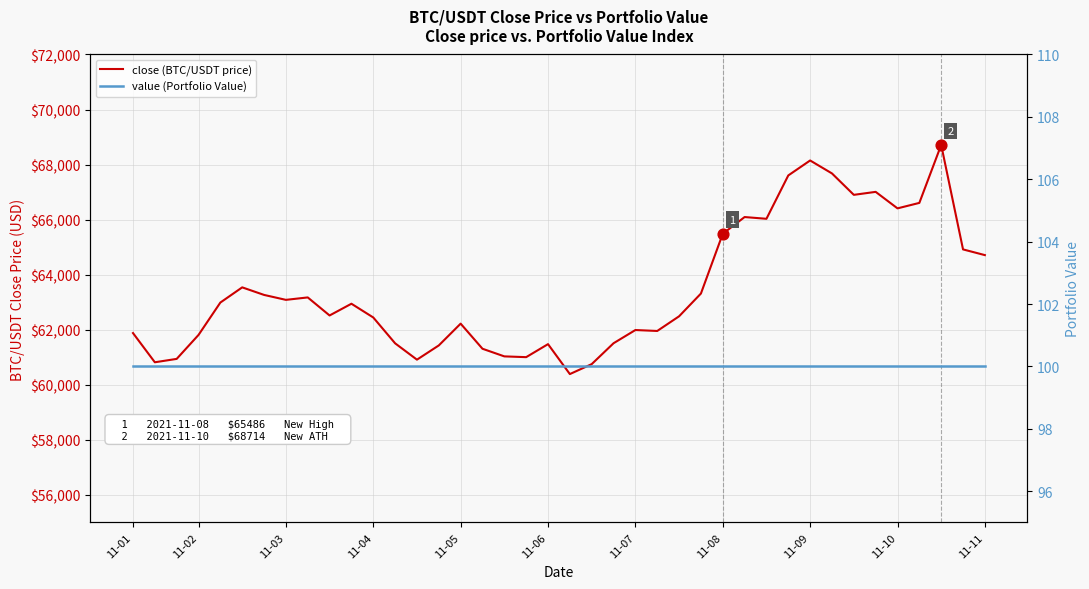

Is the value of value (Portfolio Value) at 11-09 greater than the value of close (BTC/USDT price) at 28?

No